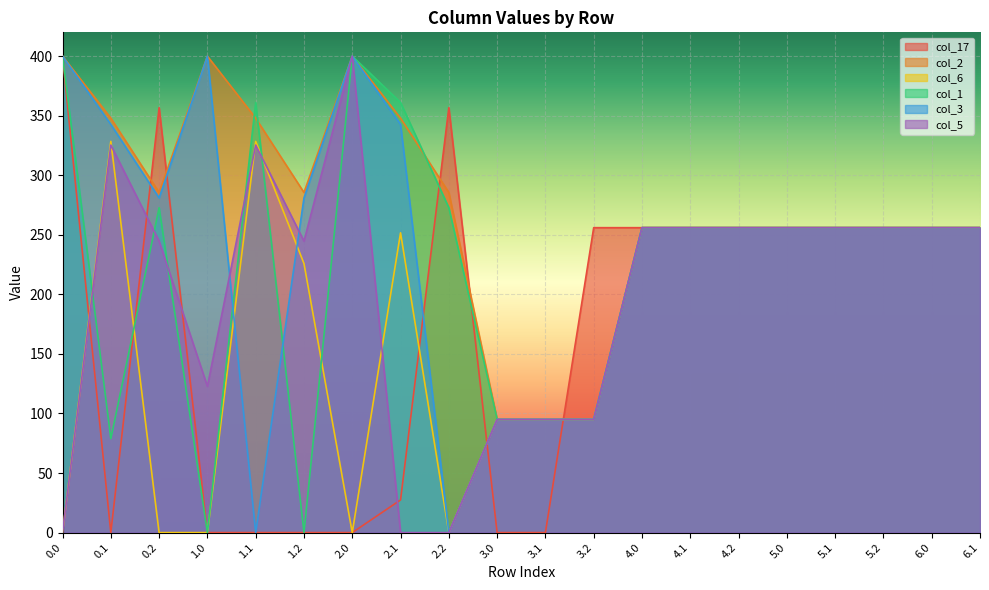

Between which two adjacent categories do col_17 and col_1 first intersect?

0.1 and 0.2